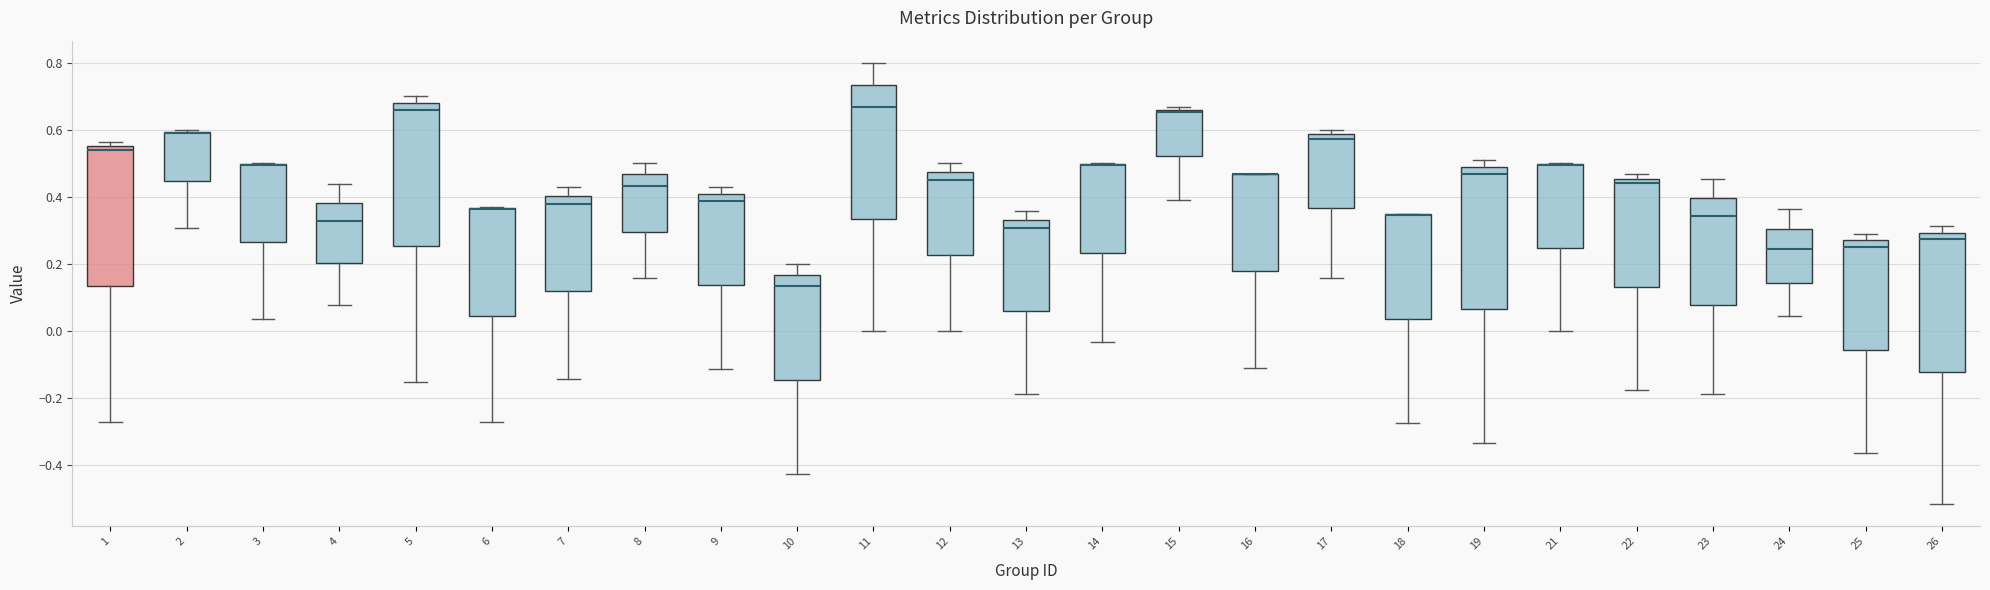

Reading left to right, read every box against the y-axis: the position of its median line, the range the box covers, and the ends of its whiskers. The values are not printed on the chart, so give them approximately, as read against the axis.

1: median 0.54, box 0.14 to 0.56, whiskers -0.28 to 0.56 (just above the box's upper edge)
2: median 0.58 (drawn on the box's upper edge), box 0.44 to 0.60, whiskers 0.30 to 0.60
3: median 0.50 (drawn on the box's upper edge), box 0.26 to 0.50, whiskers 0.04 to 0.50
4: median 0.32, box 0.20 to 0.38, whiskers 0.08 to 0.44
5: median 0.66, box 0.26 to 0.68, whiskers -0.16 to 0.70
6: median 0.36 (drawn on the box's upper edge), box 0.04 to 0.36, whiskers -0.28 to 0.36
7: median 0.38, box 0.12 to 0.40, whiskers -0.14 to 0.42
8: median 0.44, box 0.30 to 0.46, whiskers 0.16 to 0.50
9: median 0.38, box 0.14 to 0.40, whiskers -0.12 to 0.42
10: median 0.14, box -0.14 to 0.16, whiskers -0.42 to 0.20
11: median 0.66, box 0.34 to 0.74, whiskers 0.00 to 0.80
12: median 0.46, box 0.22 to 0.48, whiskers 0.00 to 0.50
13: median 0.30, box 0.06 to 0.34, whiskers -0.18 to 0.36
14: median 0.50 (drawn on the box's upper edge), box 0.24 to 0.50, whiskers -0.04 to 0.50
15: median 0.66 (just below the box's upper edge), box 0.52 to 0.66, whiskers 0.40 to 0.66 (just above the box's upper edge)
16: median 0.46 (drawn on the box's upper edge), box 0.18 to 0.46, whiskers -0.12 to 0.46
17: median 0.58 (just below the box's upper edge), box 0.36 to 0.58, whiskers 0.16 to 0.60
18: median 0.34 (drawn on the box's upper edge), box 0.04 to 0.34, whiskers -0.28 to 0.36
19: median 0.46, box 0.06 to 0.48, whiskers -0.34 to 0.50
21: median 0.50 (drawn on the box's upper edge), box 0.24 to 0.50, whiskers 0.00 to 0.50
22: median 0.44, box 0.14 to 0.46, whiskers -0.18 to 0.46 (just above the box's upper edge)
23: median 0.34, box 0.08 to 0.40, whiskers -0.18 to 0.46
24: median 0.24, box 0.14 to 0.30, whiskers 0.04 to 0.36
25: median 0.26, box -0.06 to 0.28, whiskers -0.36 to 0.30
26: median 0.28, box -0.12 to 0.30, whiskers -0.52 to 0.32